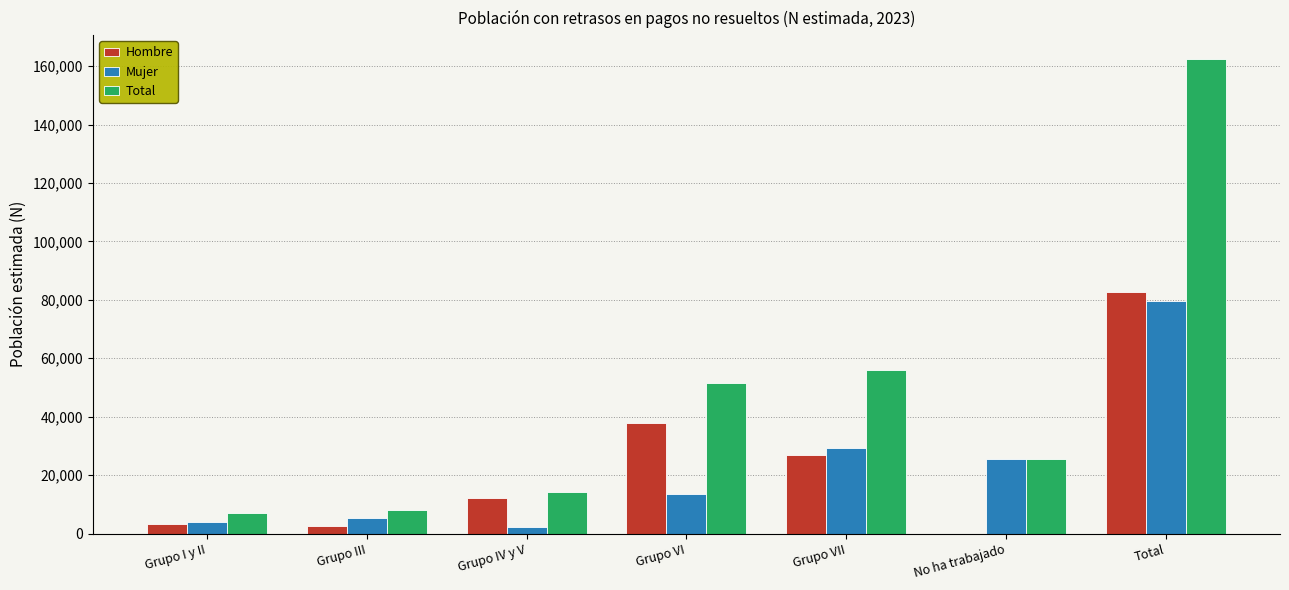

Between Grupo I y II and Total, which series saw the biggest shift?

Total